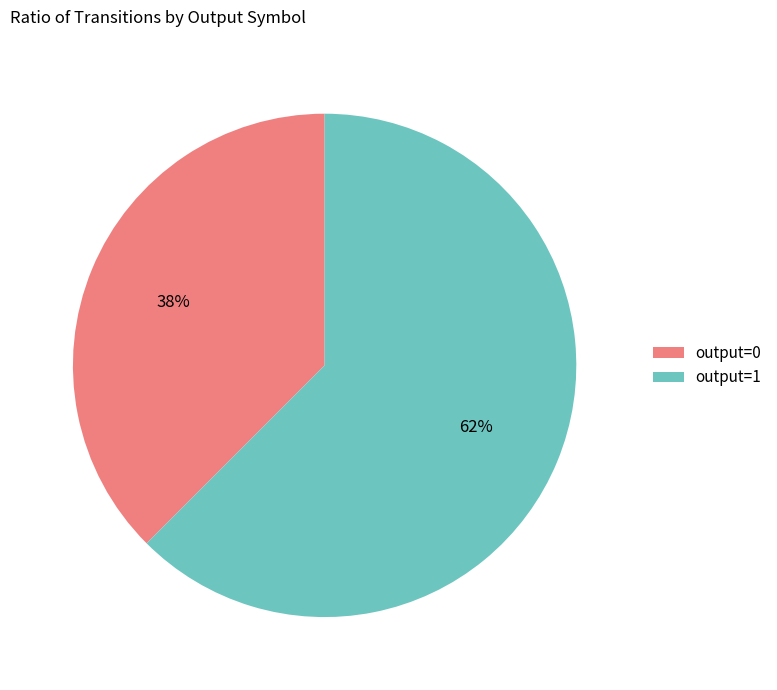

Count the number of slices in the pie.

2